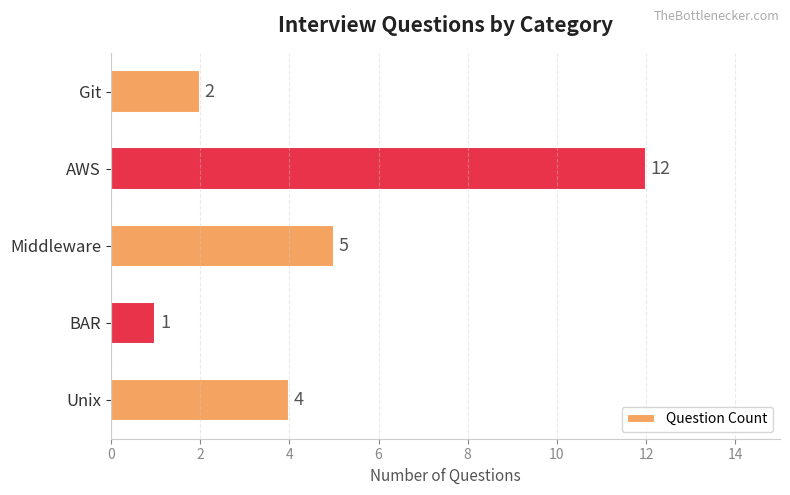

List the labels in order of value, largest first.

AWS, Middleware, Unix, Git, BAR